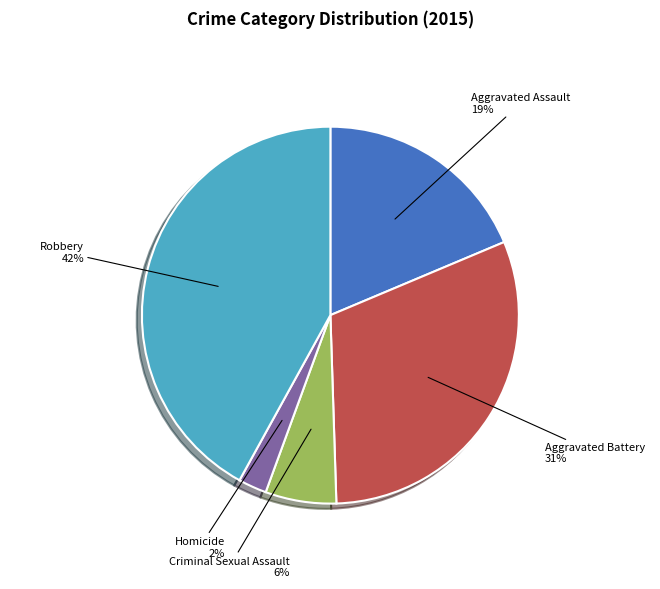

Is Criminal Sexual Assault the majority of the pie?

No